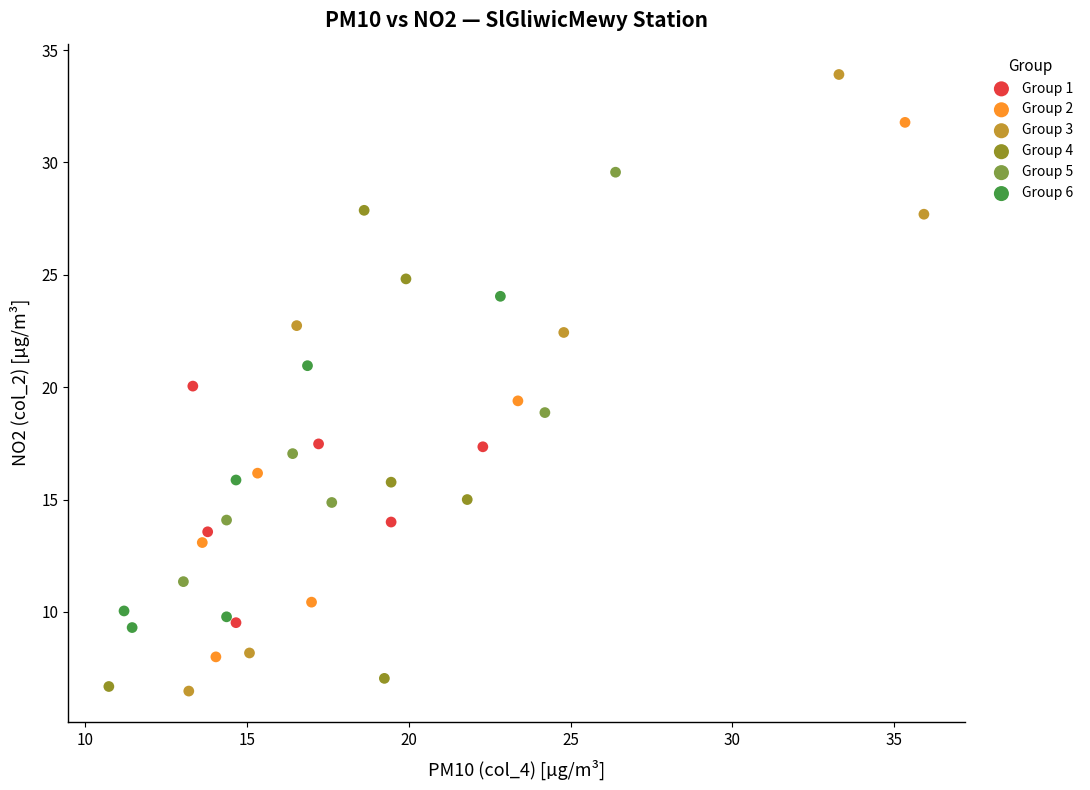

Which series has the widest spread of Y values?

Group 3